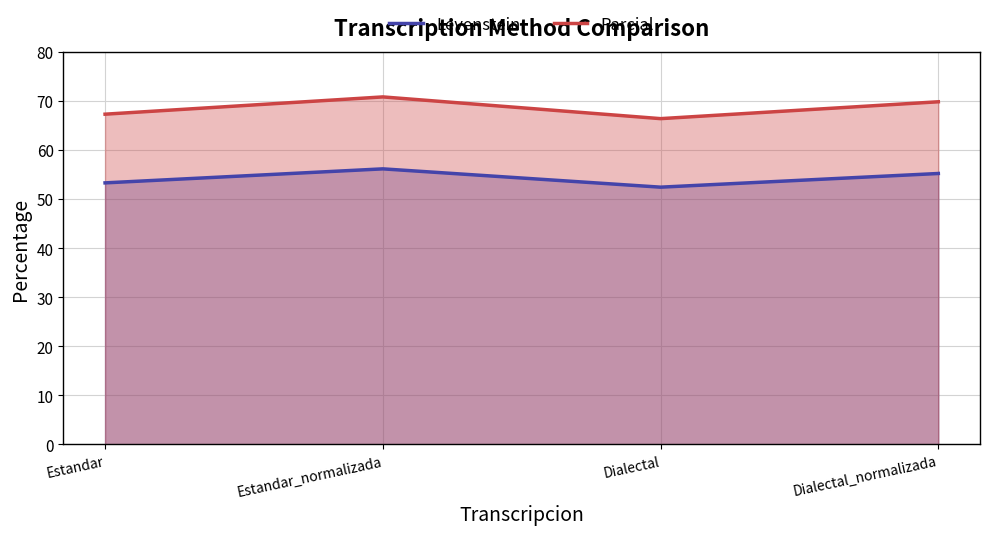

Where is Parcial nearest to the value 68?

Estandar